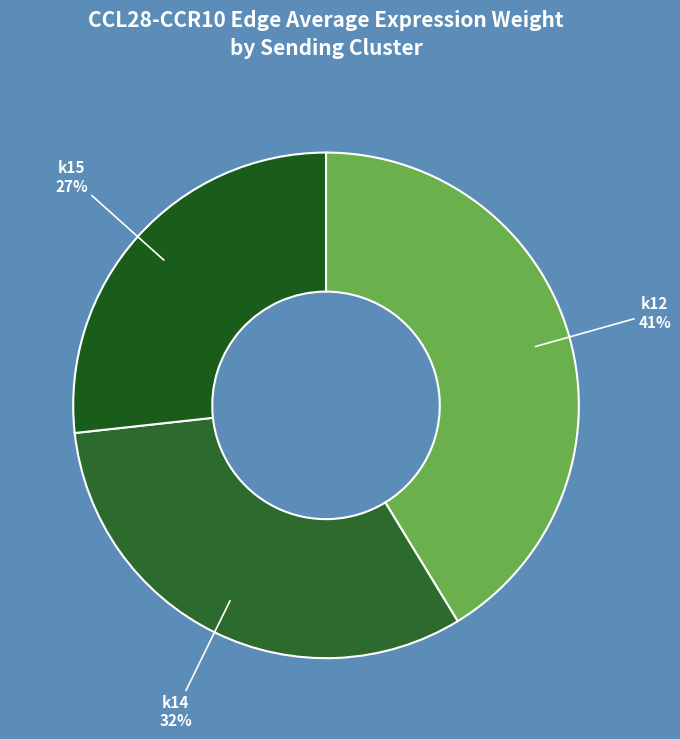

Count the number of slices in the pie.

3